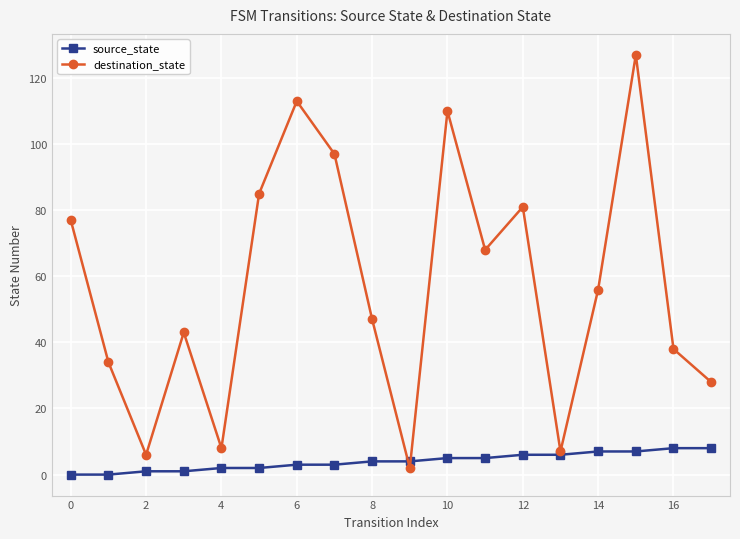

Which series has the largest total across all categories?

destination_state